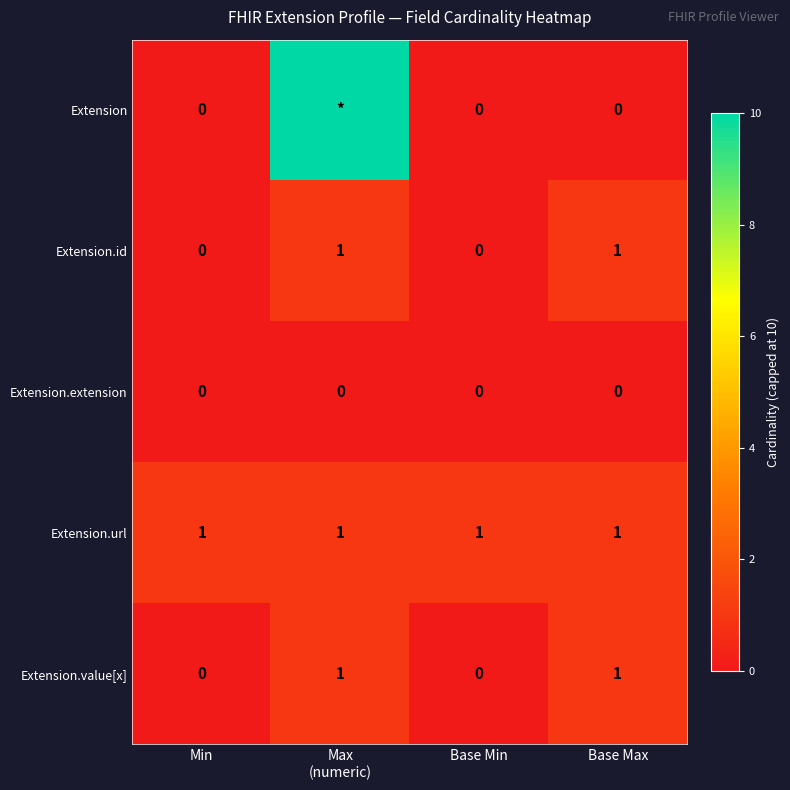

What is the total value across all series at Base Max?

3